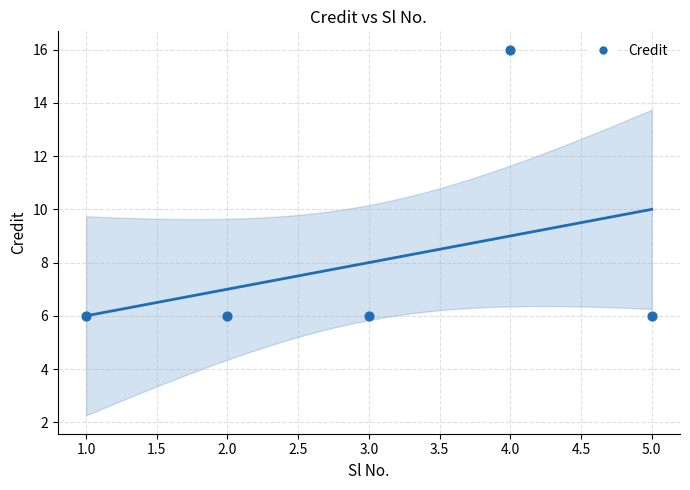

What is the range of X values (max minus min)?

4